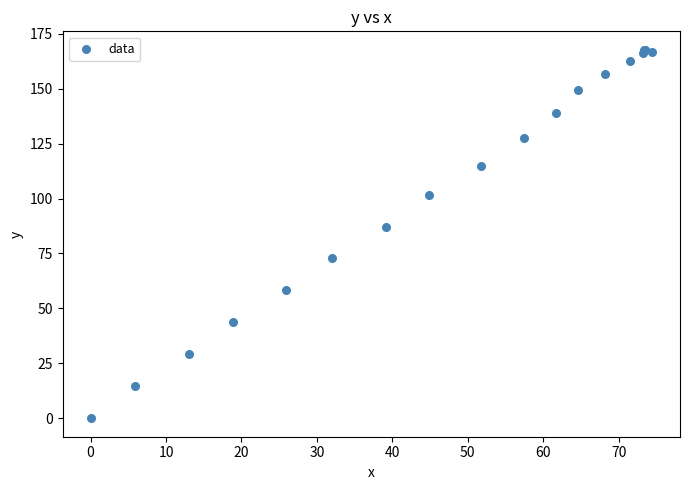

What Y value in the scatter plot is closest to 83?

87.2